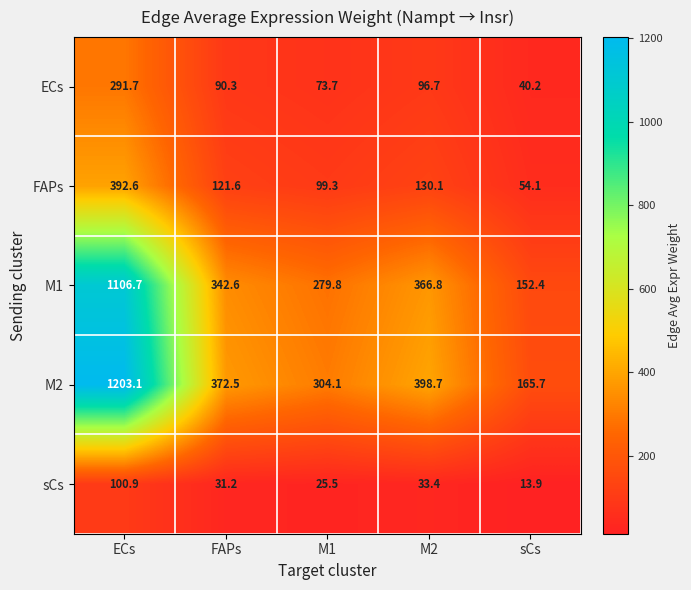

Reading left to right, transcribe all the data shown in this chart.

ECs: 291.7	90.3	73.7	96.7	40.2
FAPs: 392.6	121.6	99.3	130.1	54.1
M1: 1106.7	342.6	279.8	366.8	152.4
M2: 1203.1	372.5	304.1	398.7	165.7
sCs: 100.9	31.2	25.5	33.4	13.9